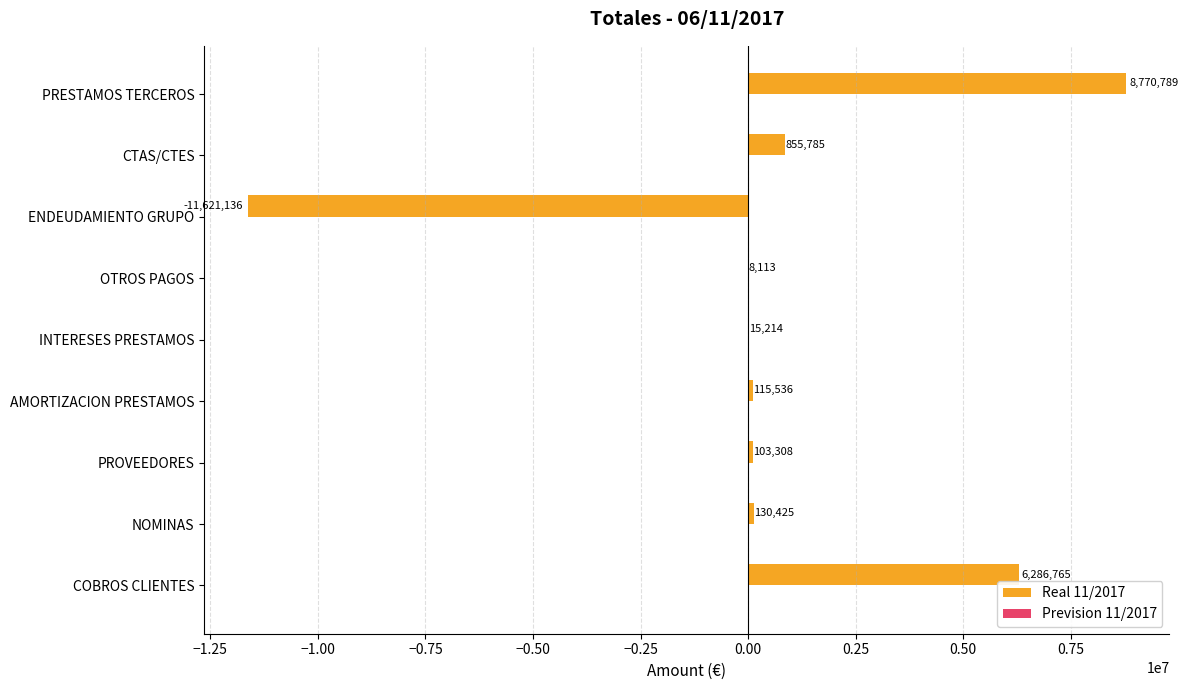

Is it true that the value at COBROS CLIENTES is 3554835.2?

False